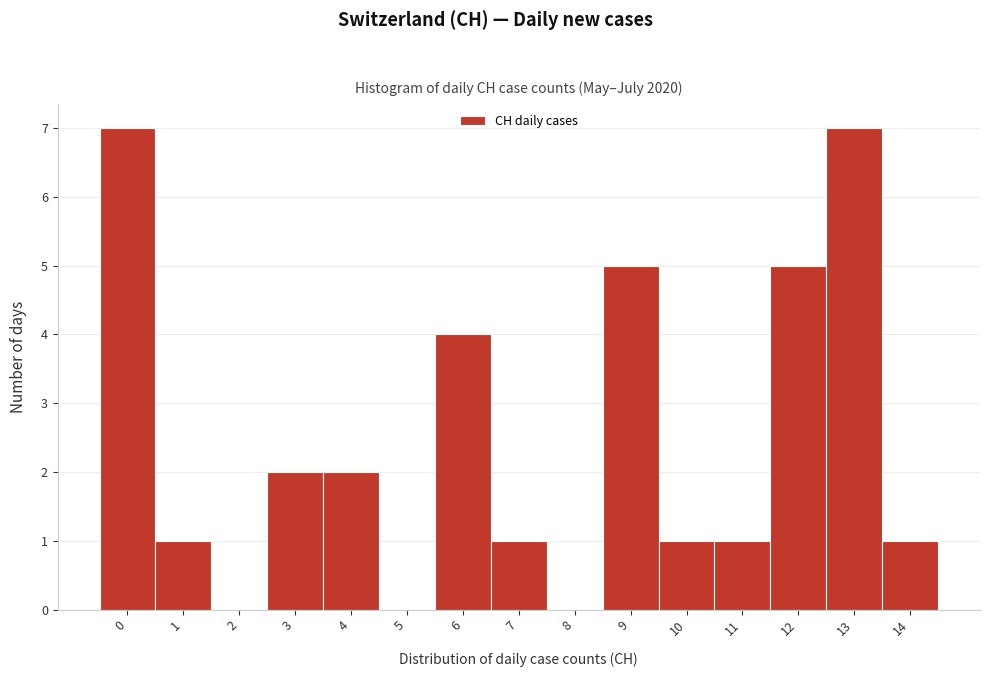

What is the height of the bar covering 11.5 to 12.5 on the x-axis? The values are not printed on the chart, so give them approximately, as read against the axis.

5